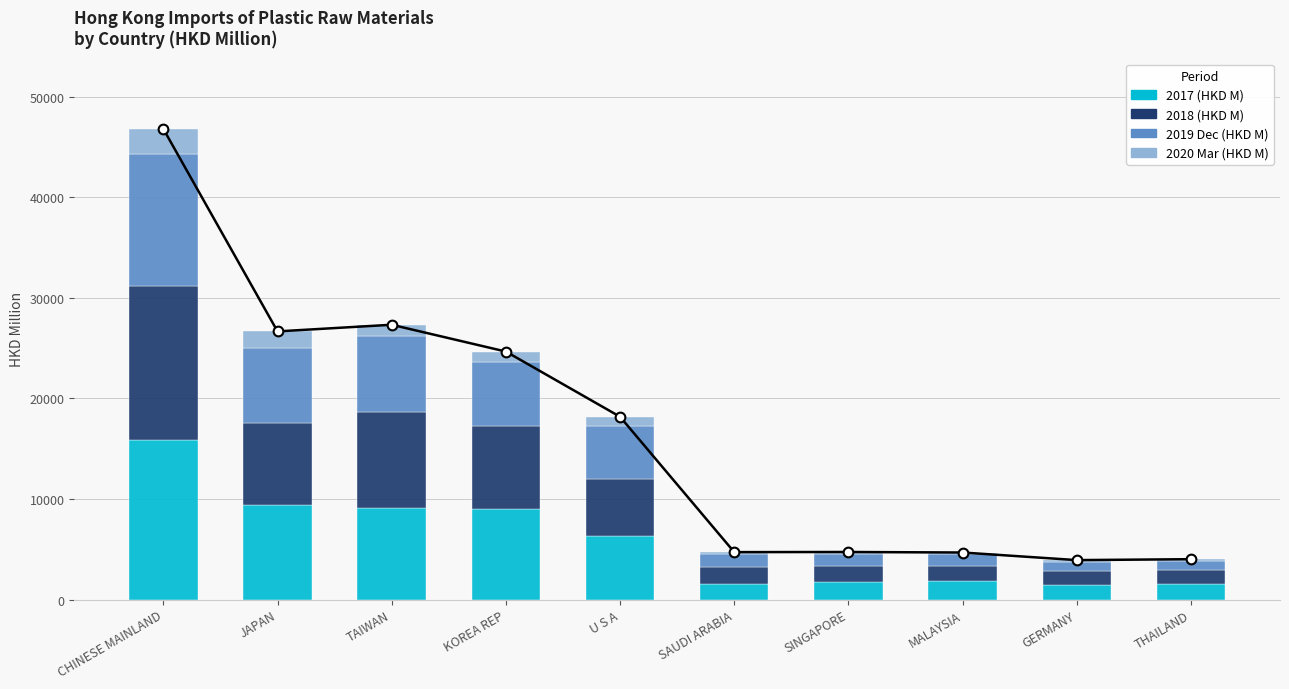

The 2017 (HKD M) series shows 1819.7 at MALAYSIA. True or false?

True